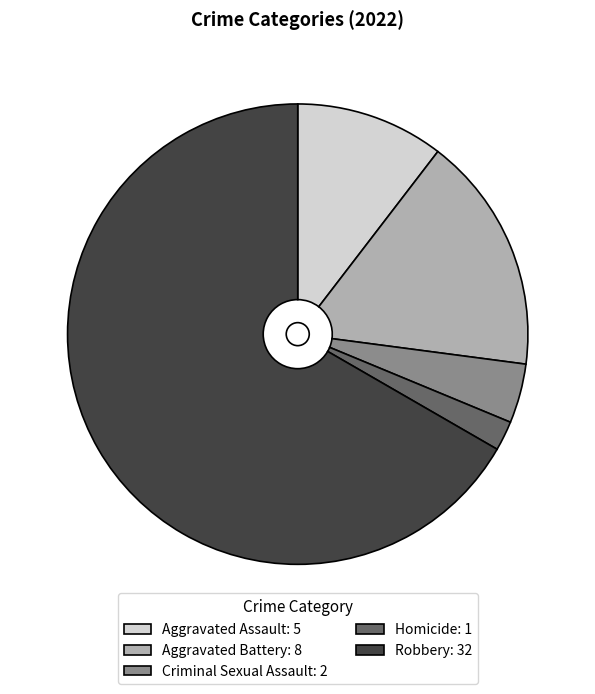

Which has a higher value, Homicide or Aggravated Assault?

Aggravated Assault